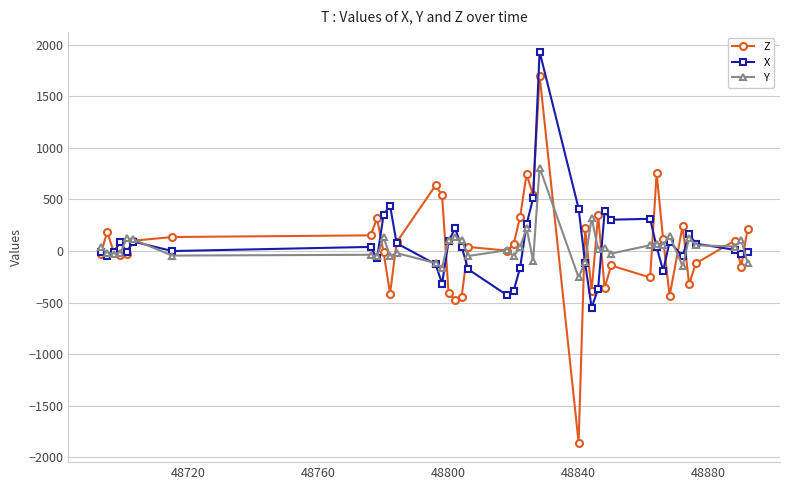

Which series ends up on top after the final intersection of X and Y?

X